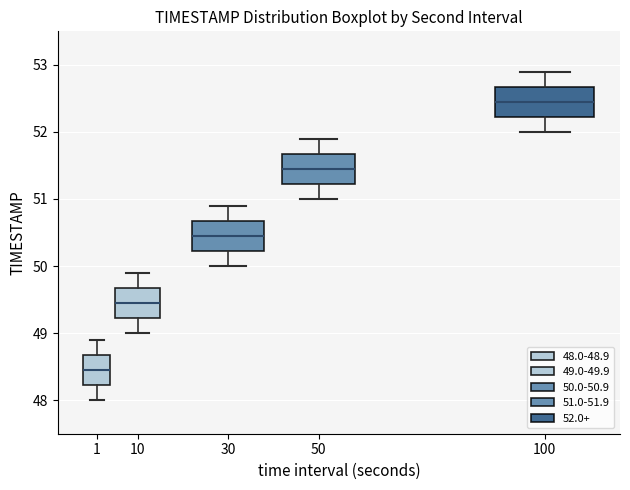

Which box has the highest median line?

100